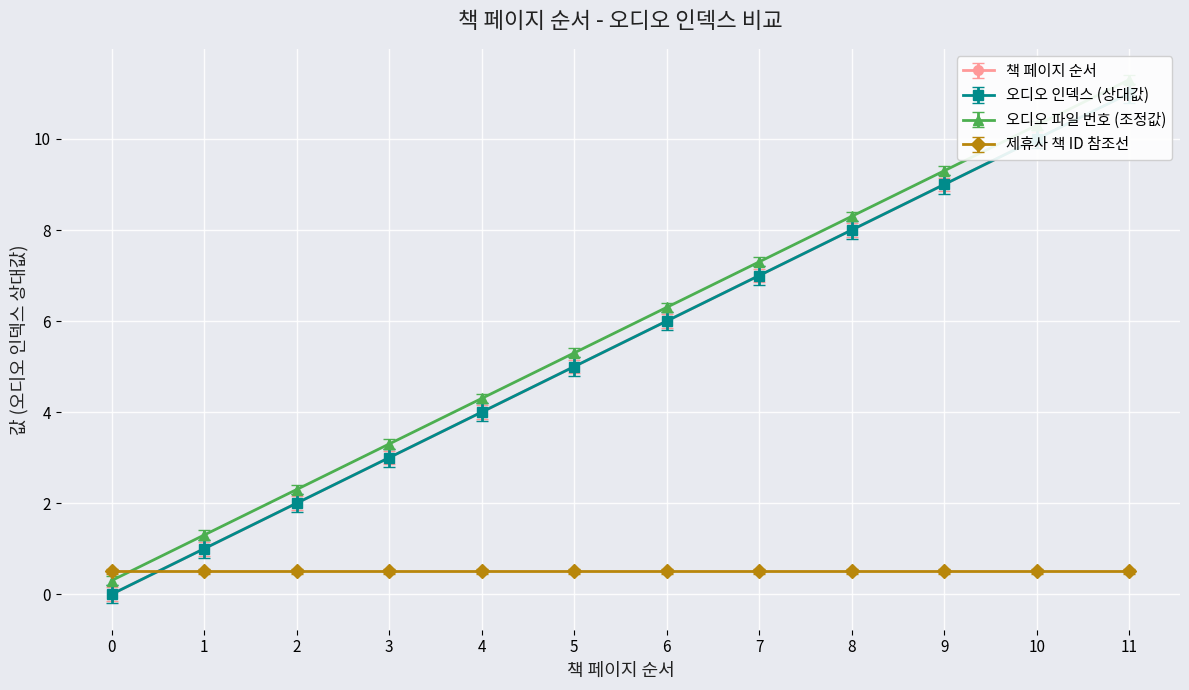

Reading right to left, extract all data points from this chart.

11.2	10.2	9.2	8.2	7.2	6.2	5.2	4.2	3.2	2.2	1.2	0.2